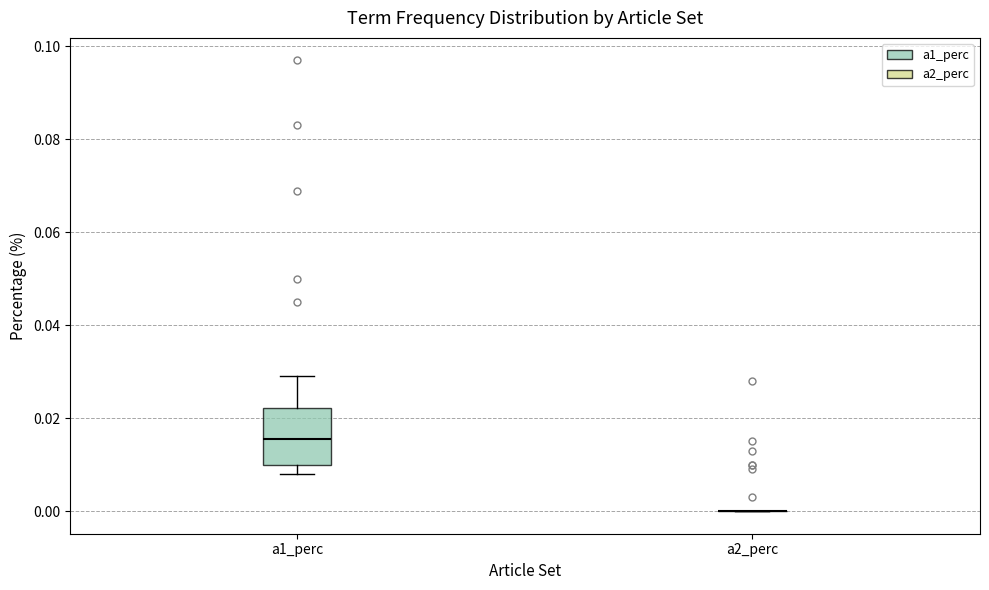

Reading left to right, transcribe this box plot: for each box, give where its median line is, the range the box spans, and where its two whiskers end, as read against the y-axis. The values are not printed on the chart, so give them approximately, as read against the axis.

a1_perc: median 0.016, box 0.010 to 0.022, whiskers 0.008 to 0.030
a2_perc: box collapsed to a line at 0.000, whiskers 0.000 to 0.000